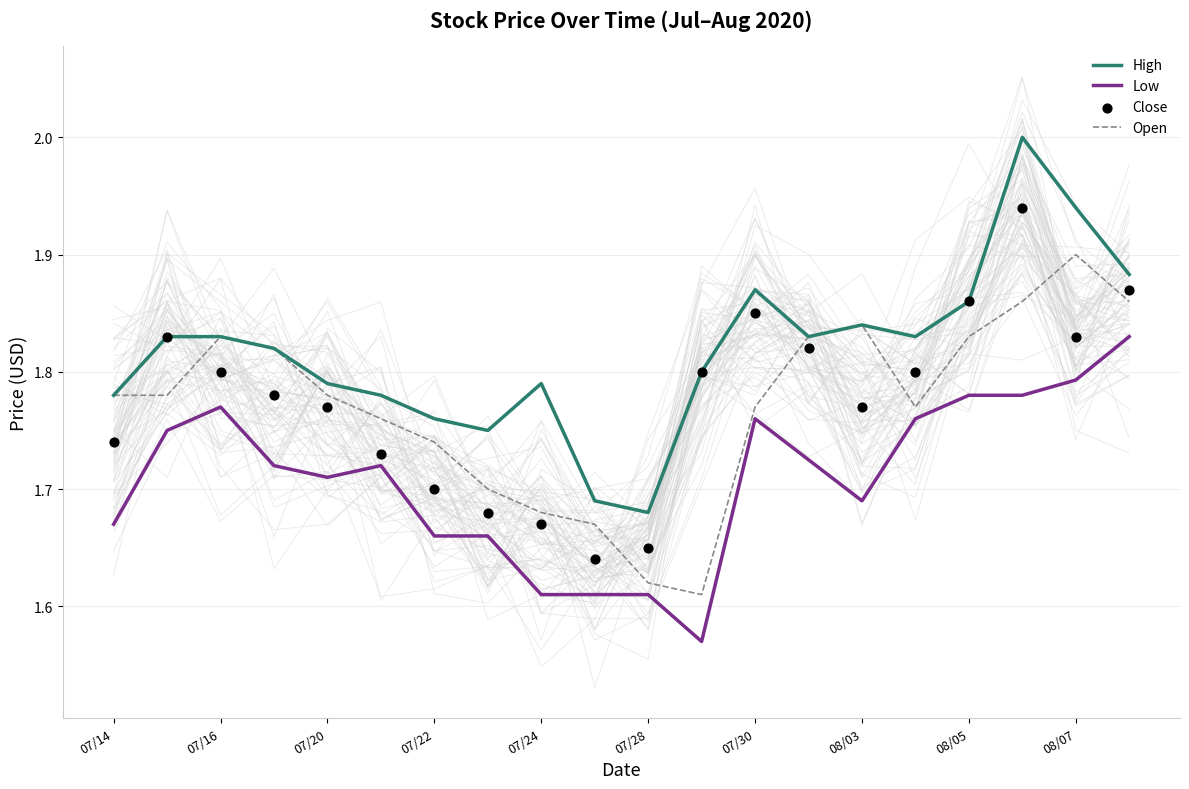

Which series has the widest spread of Y values?

High